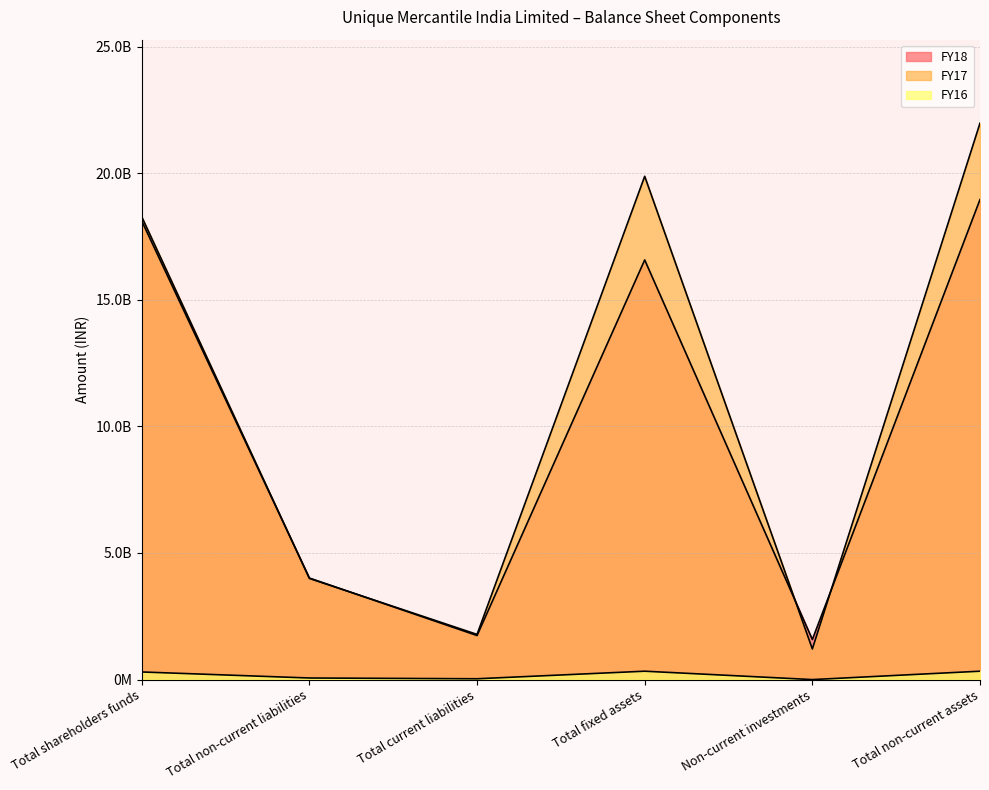

What are all the series names shown in the legend?

FY18, FY17, FY16